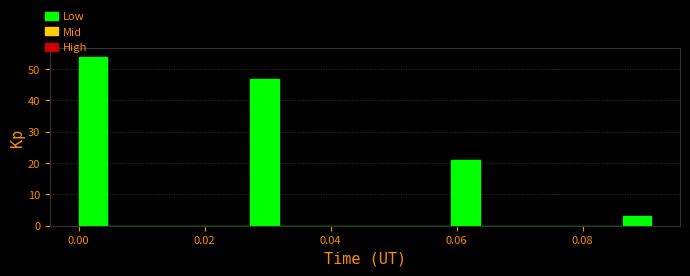

Around what value on the x-axis is the tallest bar? Give the approximate position of its centre, as read against the axis.

0.002